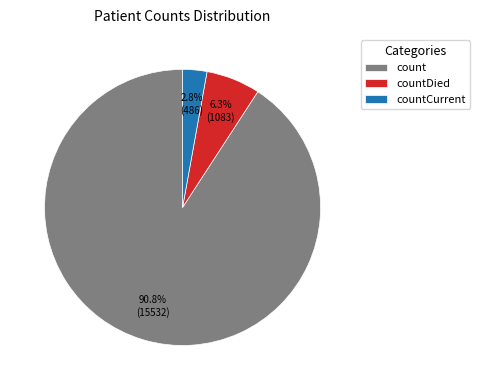

What percentage is NOT represented by countDied?

93.7%